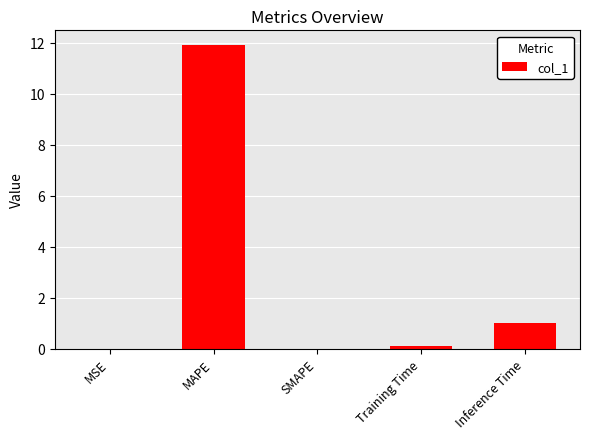

True or false: the data shows -4.8 at SMAPE.

False